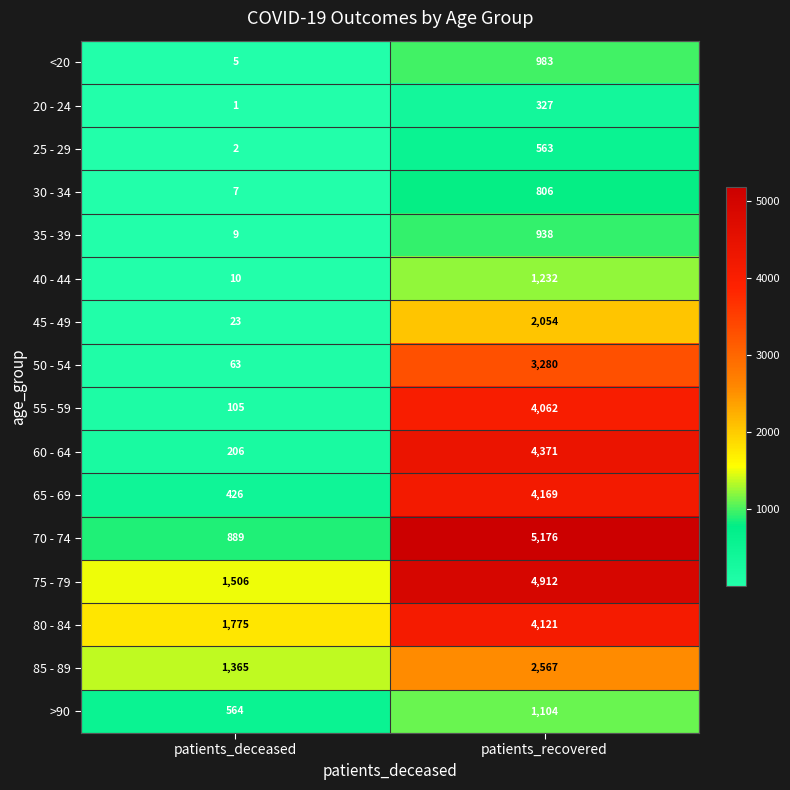

Between patients_deceased and patients_recovered, which series saw the biggest shift?

70 - 74